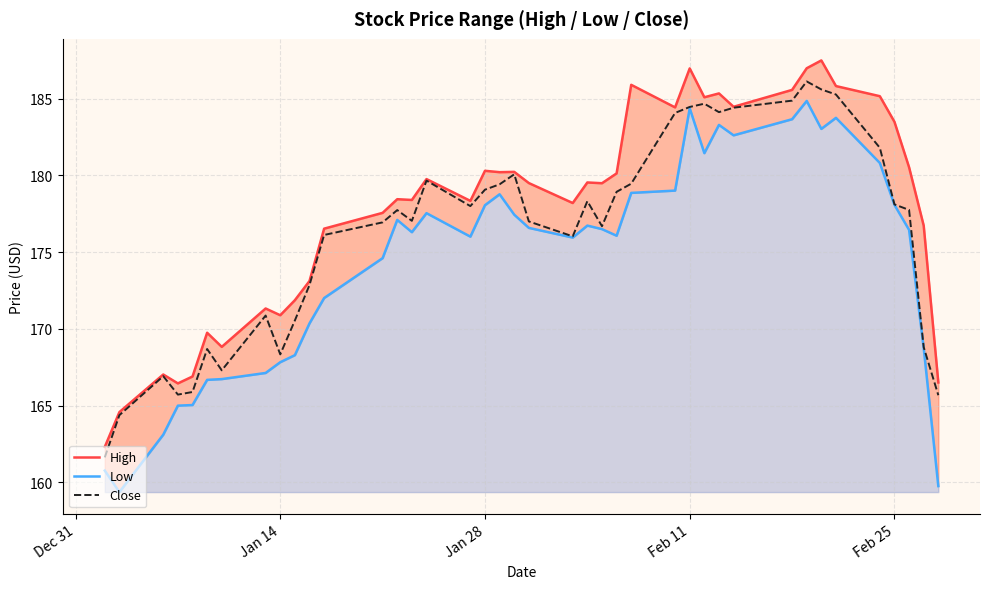

The value of Close at 10 is 309.5. True or false?

False